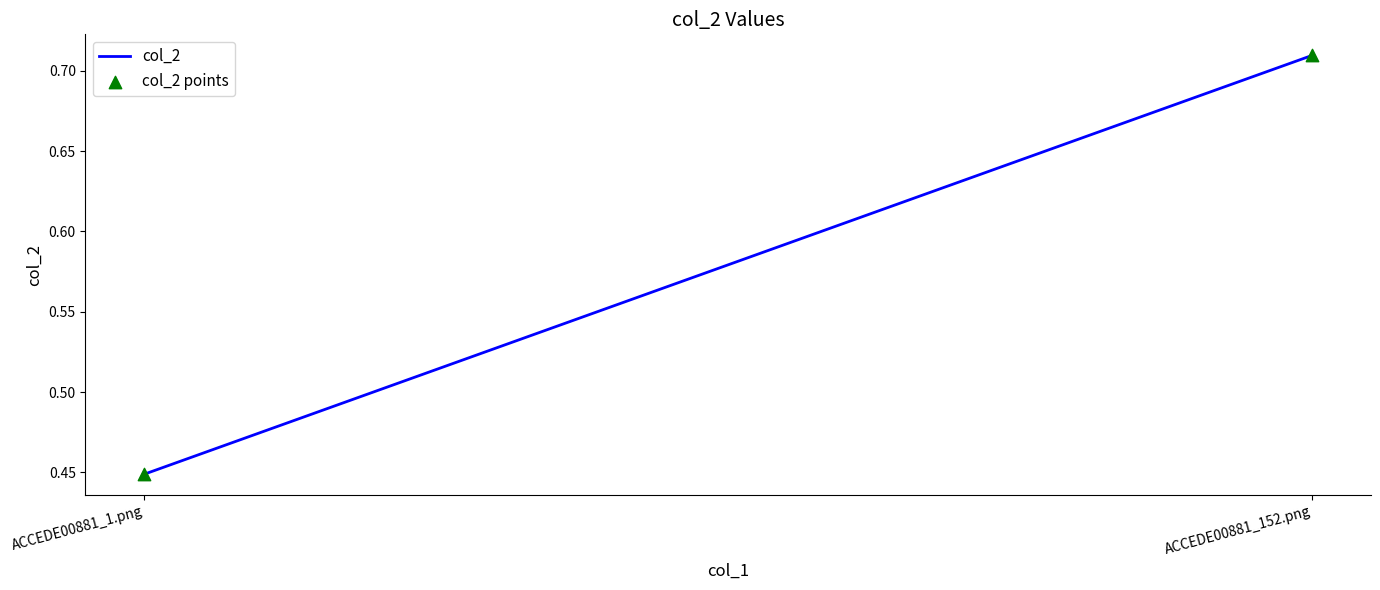

What is the average Y value?

0.6